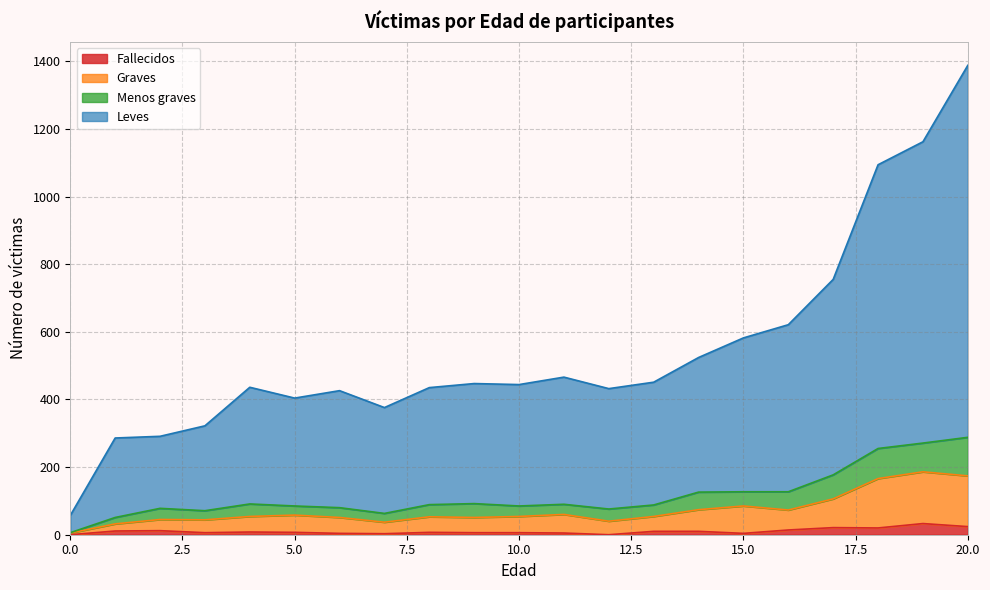

At which category is the sum across all series the highest?

20.0